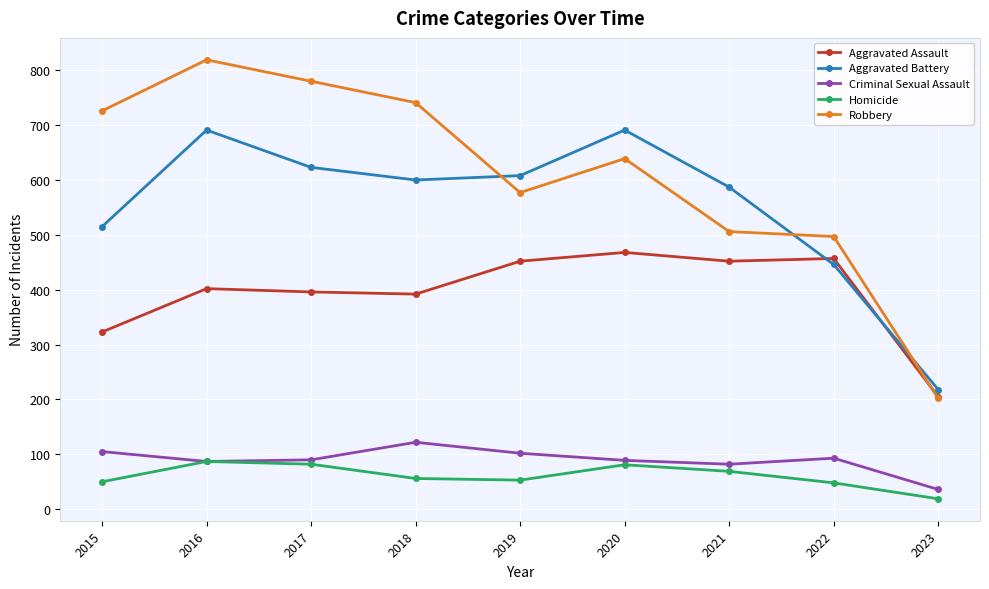

At which category is the sum across all series the highest?

2016